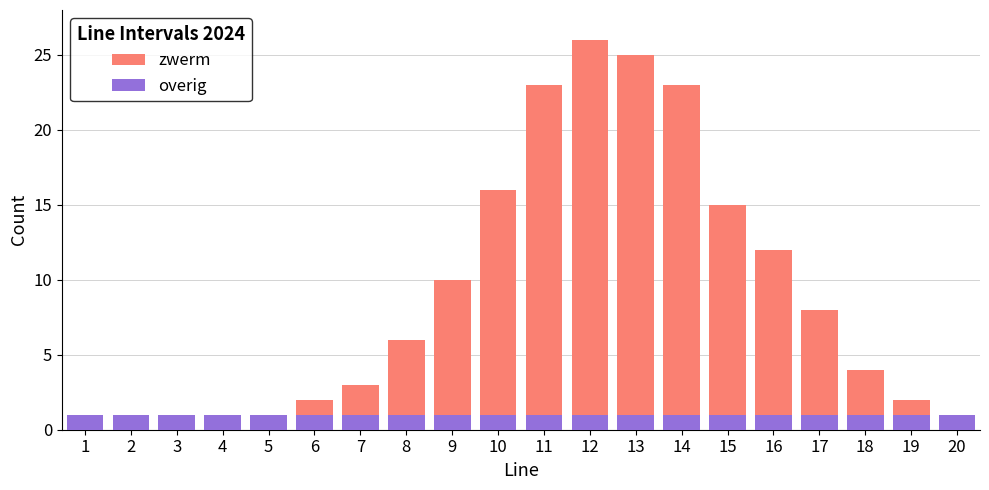

What is the sum of all zwerm values?

181